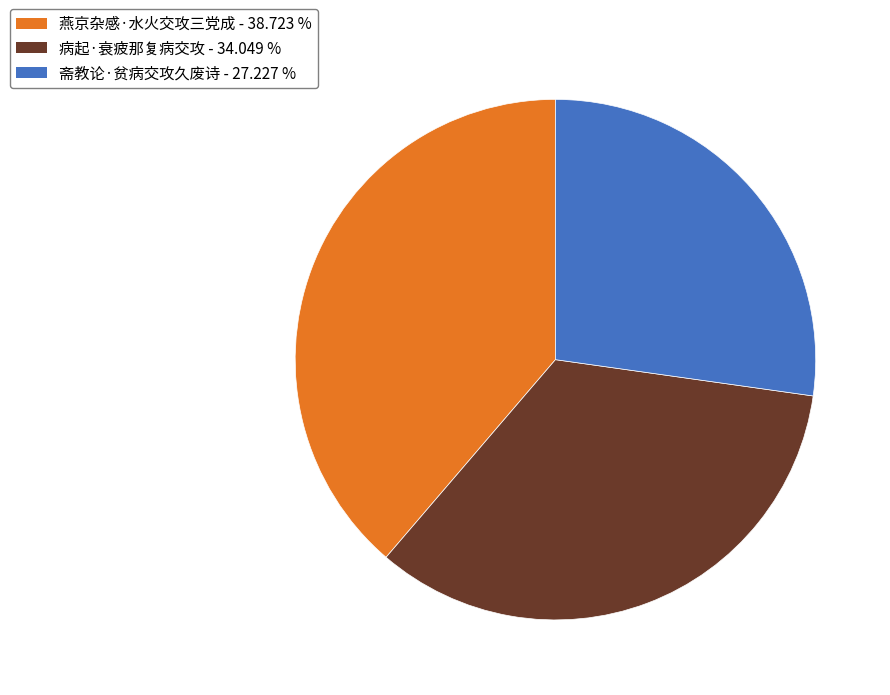

How many slices are in this pie chart?

3